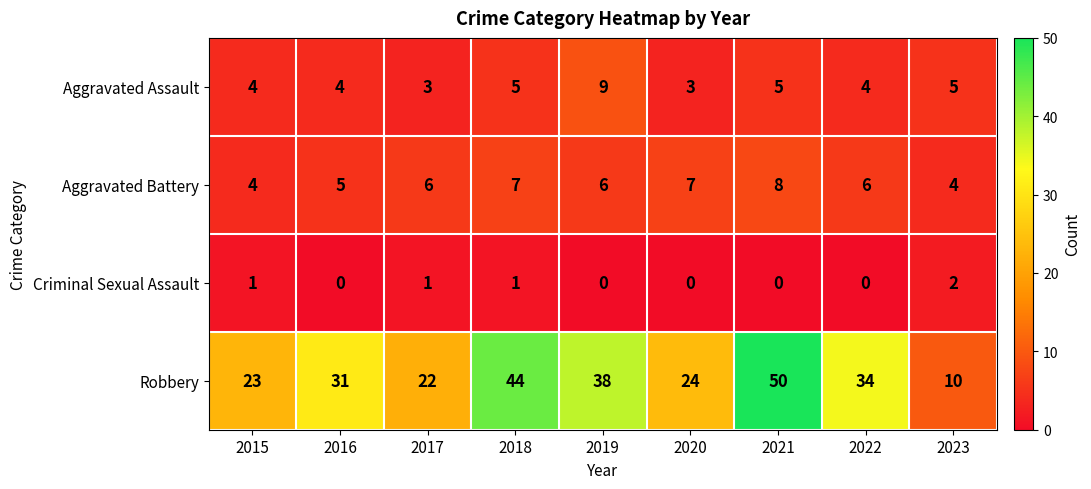

How many data points does each series have?

9